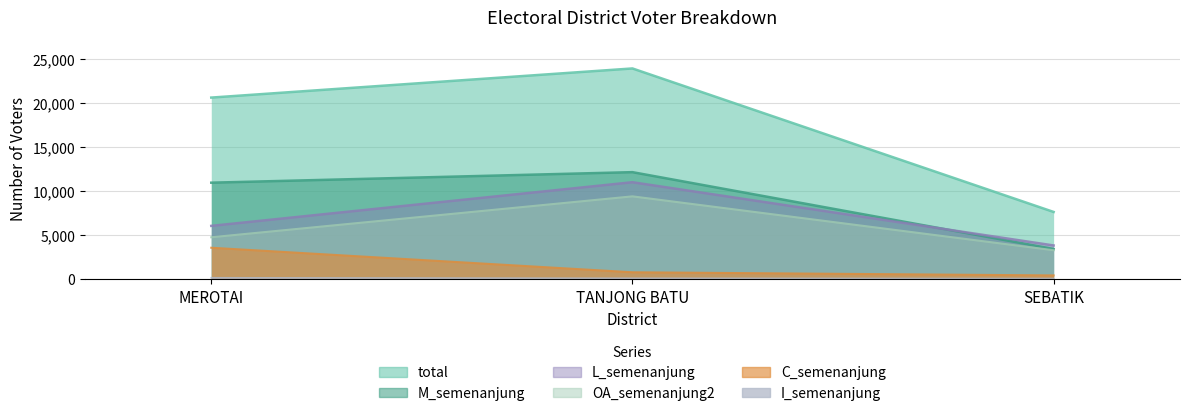

How many data points does each series have?

3